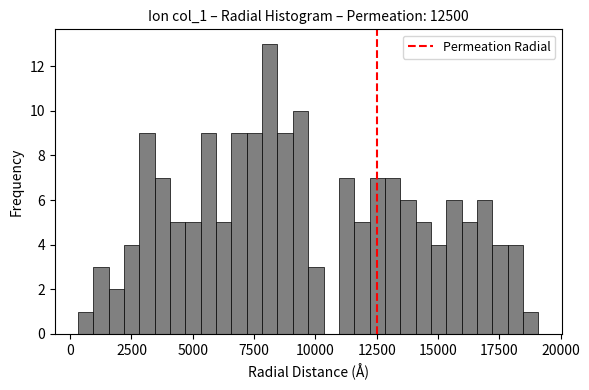

Around what value on the x-axis is the tallest bar? Give the approximate position of its centre, as read against the axis.

8000